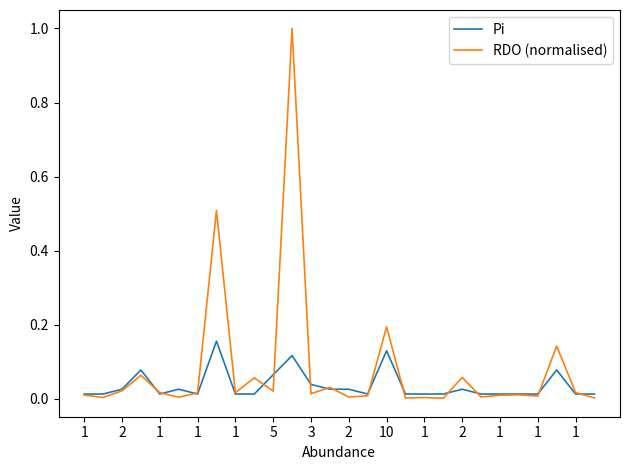

Which series has the largest total across all categories?

RDO (normalised)